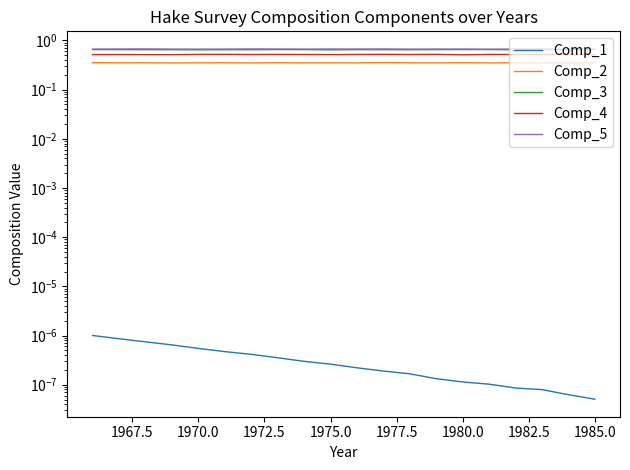

How many lines are shown in the chart?

5